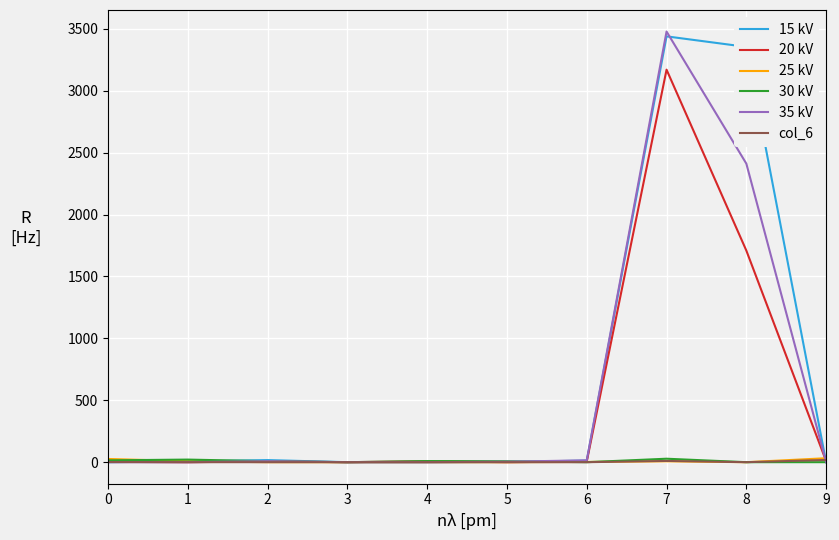

What is the greatest value displayed?

3478